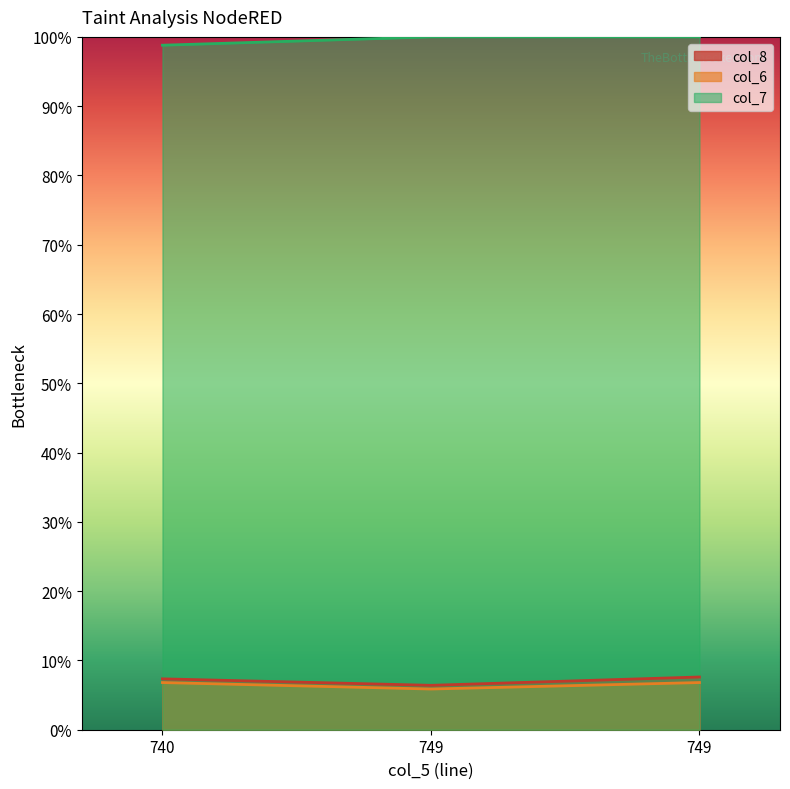

Count the number of categories in the chart.

3